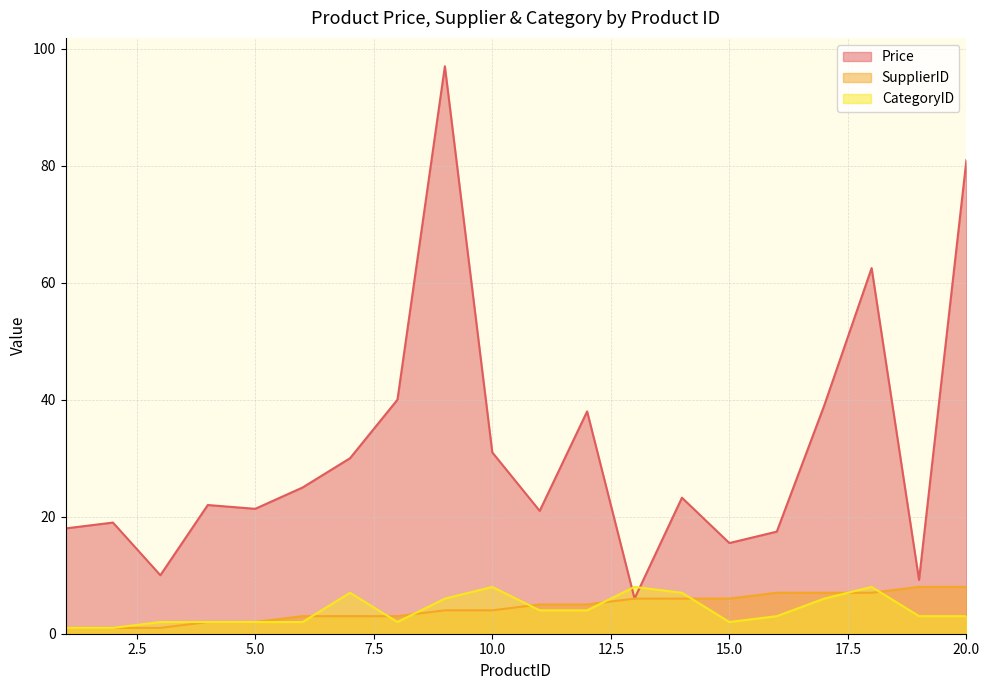

Which series has the largest total across all categories?

Price